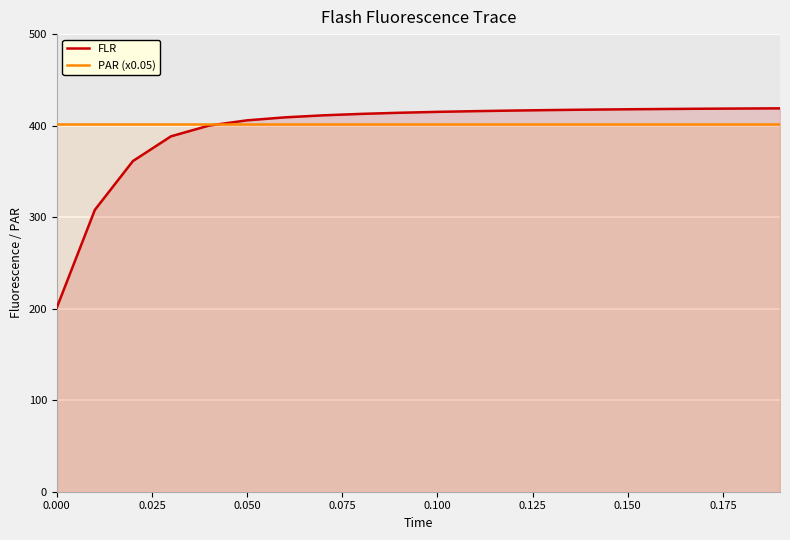

What is the minimum value for FLR?

201.1